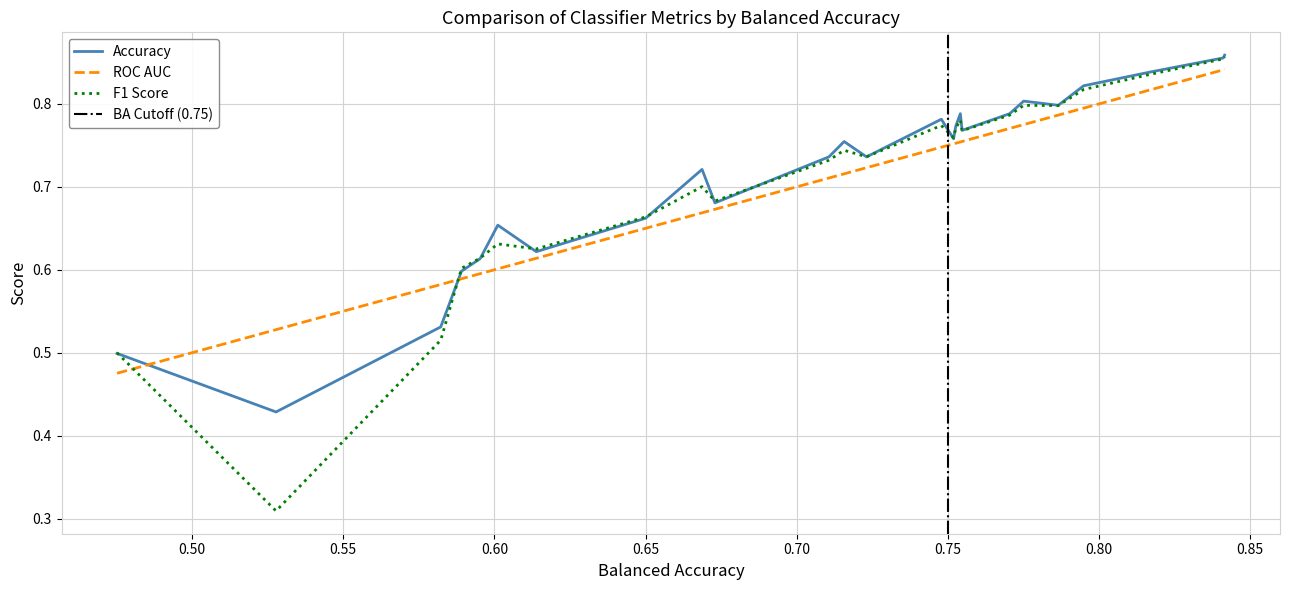

How many F1 Score values are between 0 and 1?

26